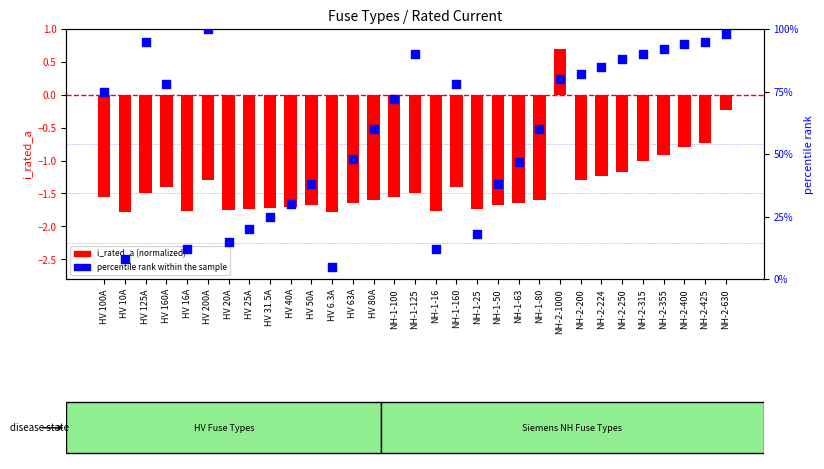

Is the value of i_rated_a (normalized) at NH-1-125 greater than the value of percentile rank within the sample at HV 80A?

No